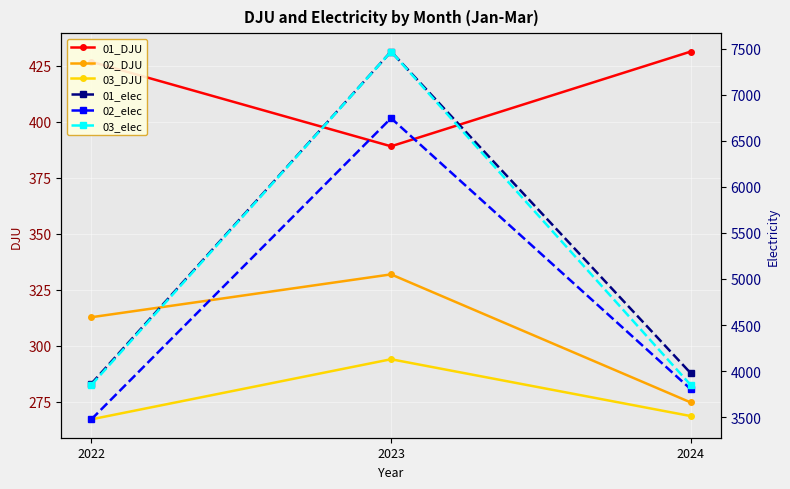

Reading left to right, transcribe all the data shown in this chart.

01_DJU: 426.9	389.1	431.4
02_DJU: 312.7	331.9	274.6
03_DJU: 267.1	293.9	268.5
01_elec: 3863.7	7467.2	3976.8
02_elec: 3476.8	6744.6	3803.9
03_elec: 3849.3	7467.2	3848.3